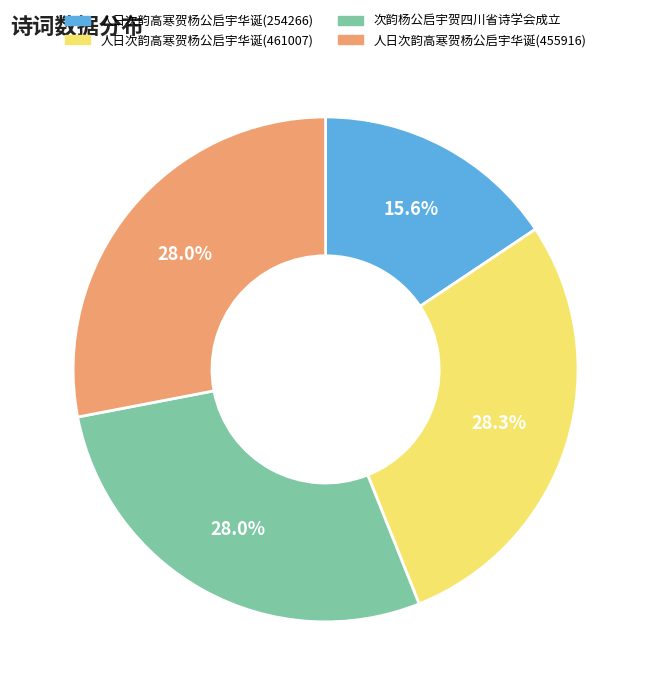

What is the smallest slice in the pie chart?

人日次韵高寒贺杨公启宇华诞(254266)